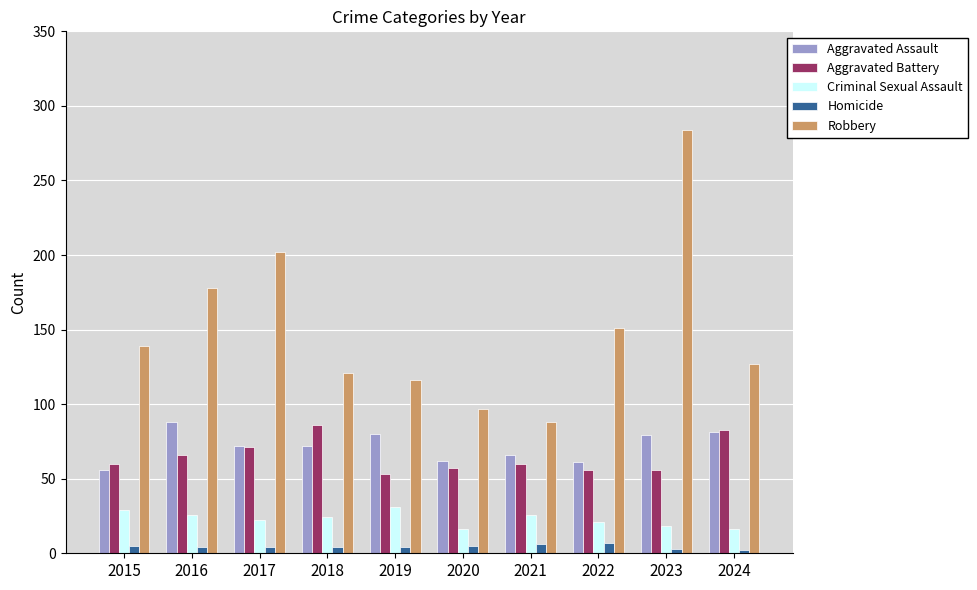

The Homicide series shows 6 at 2021. True or false?

True